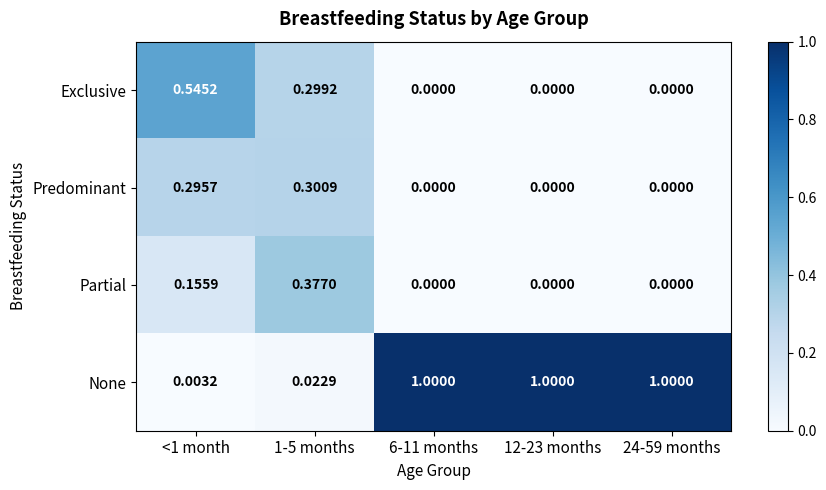

List the series in order of their peak value, lowest first.

Predominant, Partial, Exclusive, None